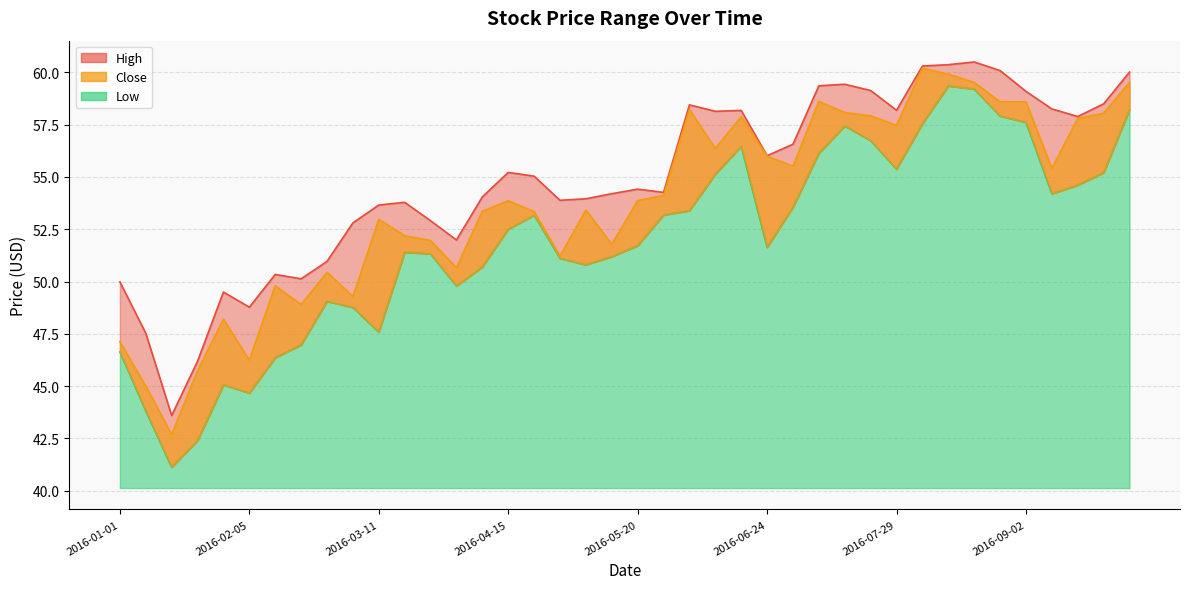

Reading left to right, extract all data points from this chart.

High: 50.0	47.5	43.6	46.2	49.5	48.8	50.3	50.1	51.0	52.8	53.7	53.8	52.9	52.0	54.0	55.2	55.0	53.9	54.0	54.2	54.4	54.3	58.4	58.1	58.2	56.0	56.6	59.4	59.4	59.1	58.2	60.3	60.4	60.5	60.1	59.1	58.3	57.9	58.5	60.0
Low: 46.6	43.8	41.1	42.4	45.1	44.7	46.4	47.0	49.1	48.8	47.6	51.4	51.3	49.8	50.7	52.5	53.2	51.1	50.8	51.2	51.7	53.2	53.4	55.1	56.5	51.6	53.6	56.1	57.4	56.7	55.4	57.6	59.4	59.2	57.9	57.6	54.2	54.6	55.2	58.2
Close: 47.1	45.0	42.7	45.7	48.2	46.2	49.8	48.9	50.4	49.3	53.0	52.2	52.0	50.7	53.4	53.9	53.3	51.2	53.4	51.8	53.9	54.1	58.2	56.4	57.9	56.0	55.5	58.6	58.1	57.9	57.5	60.2	59.9	59.5	58.6	58.6	55.4	57.8	58.1	59.5